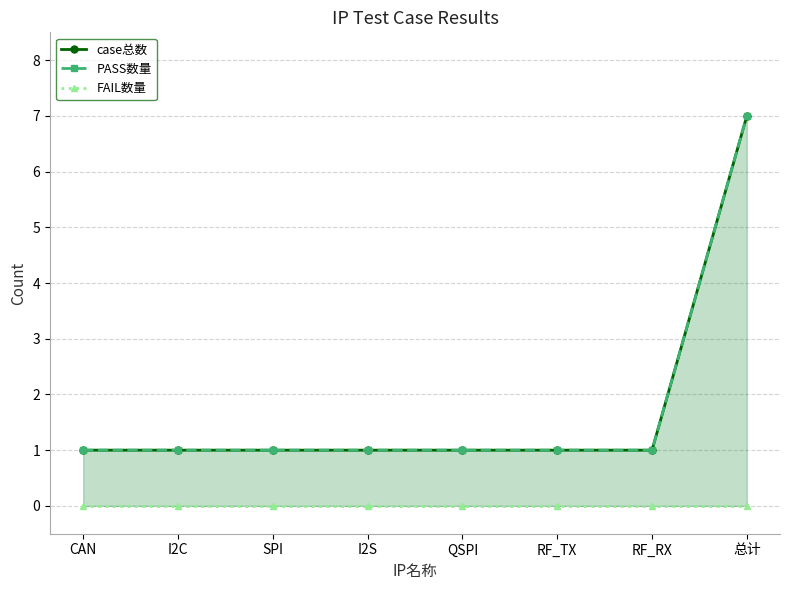

True or false: PASS数量 and FAIL数量 intersect in this chart.

False